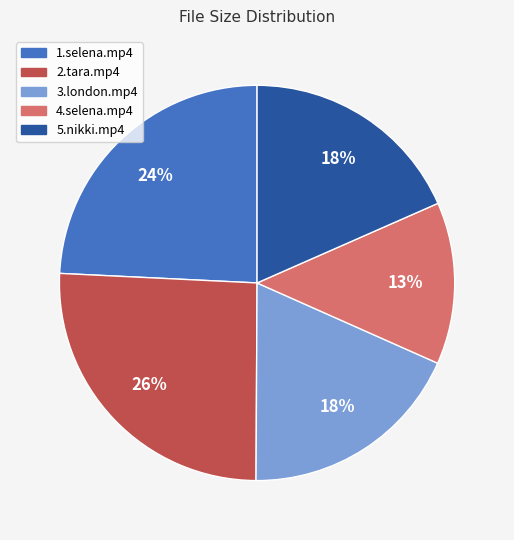

Does 2.tara.mp4 represent more than half of the total?

No